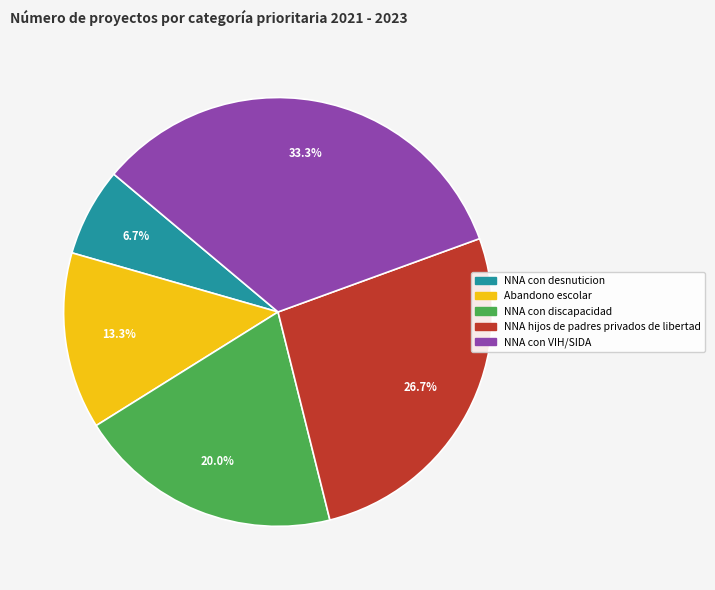

Does NNA hijos de padres privados de libertad represent more than half of the total?

No